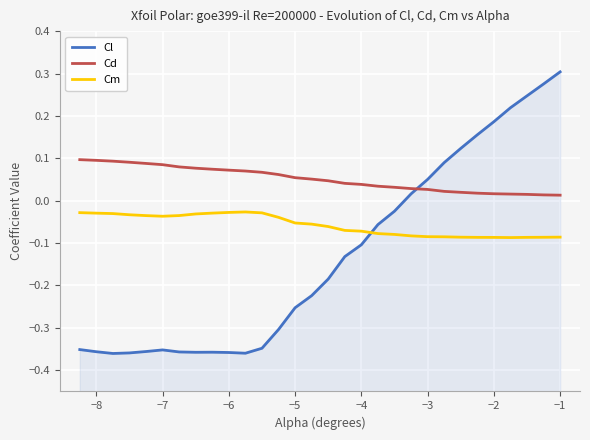

How many lines are shown in the chart?

3